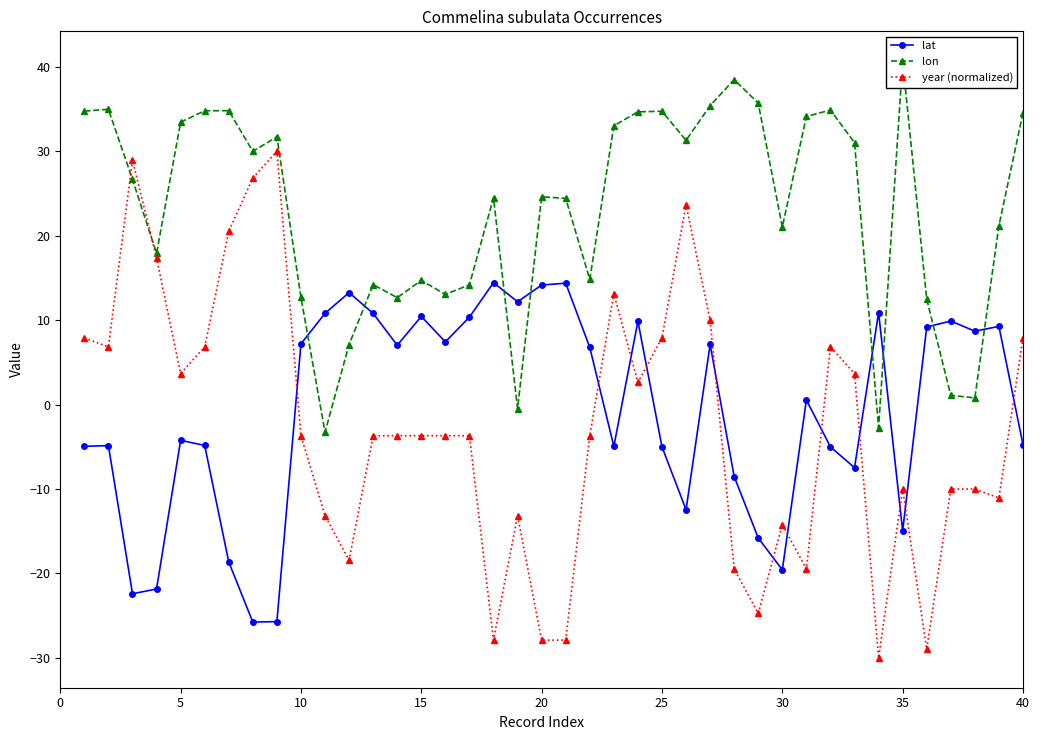

Which series ends up on top after the final intersection of lat and year (normalized)?

year (normalized)